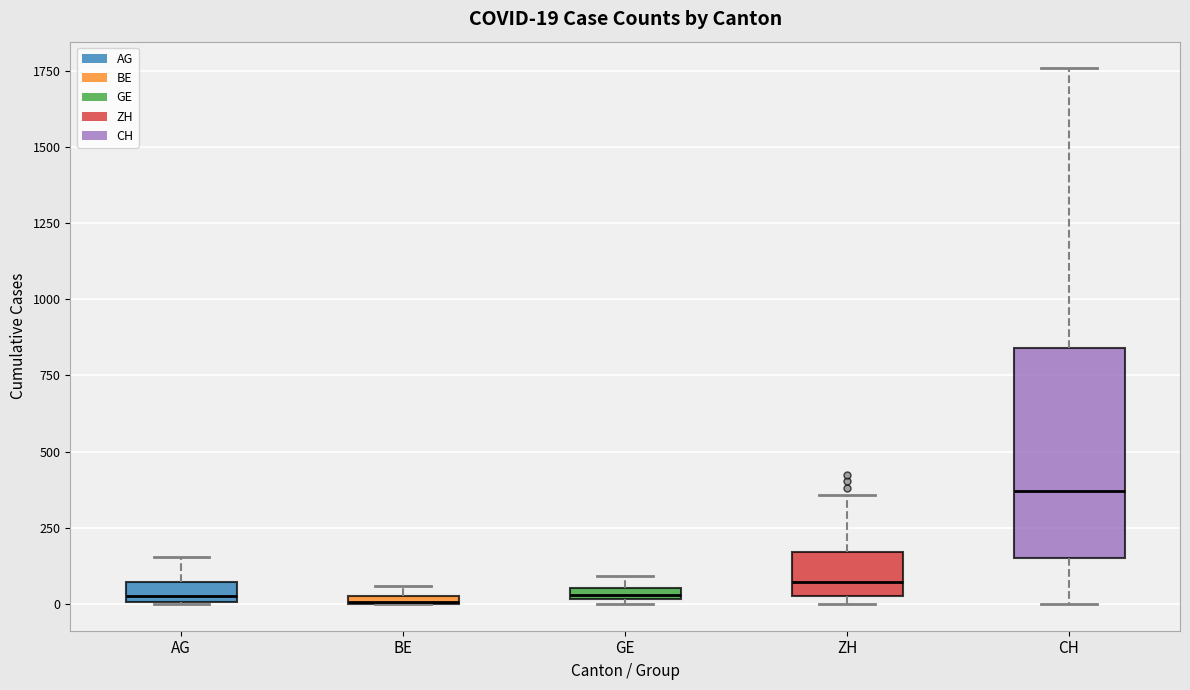

Which box's median line is the highest?

CH